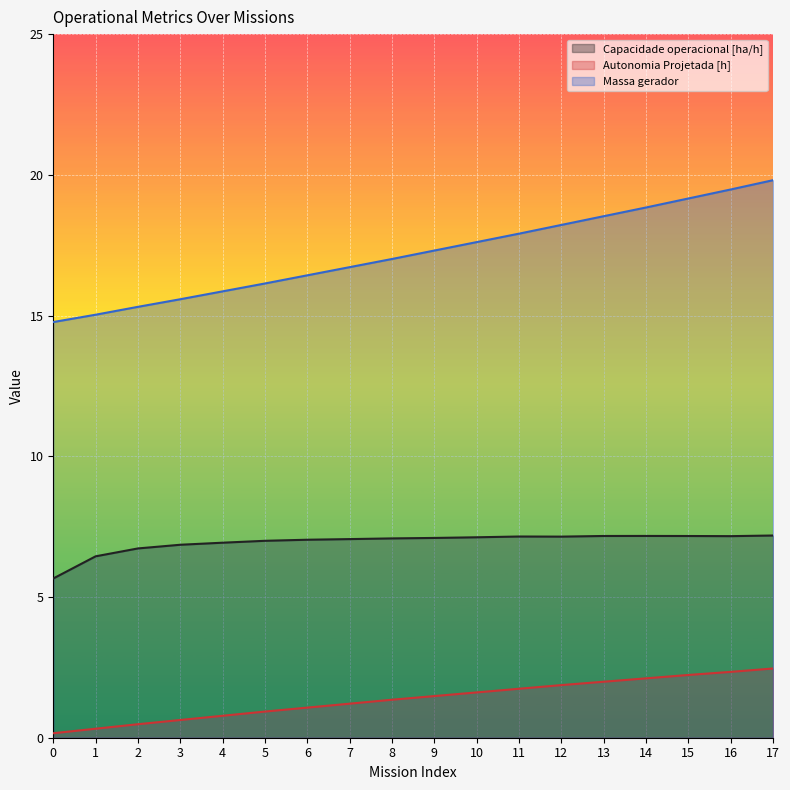

What is the total value across all series at 6?

24.5